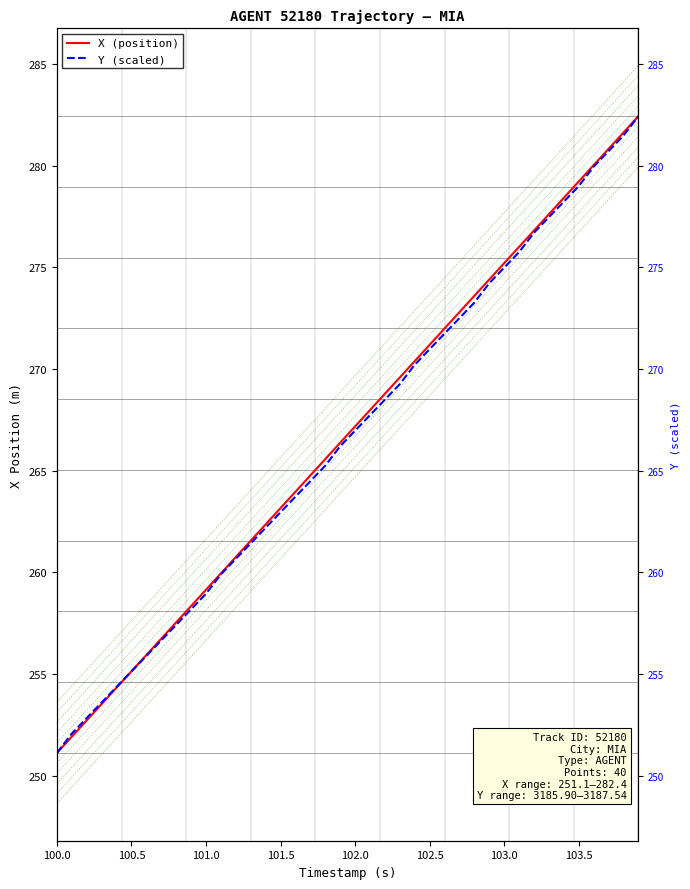

True or false: Y (scaled) has more than 1 interior local peaks.

False